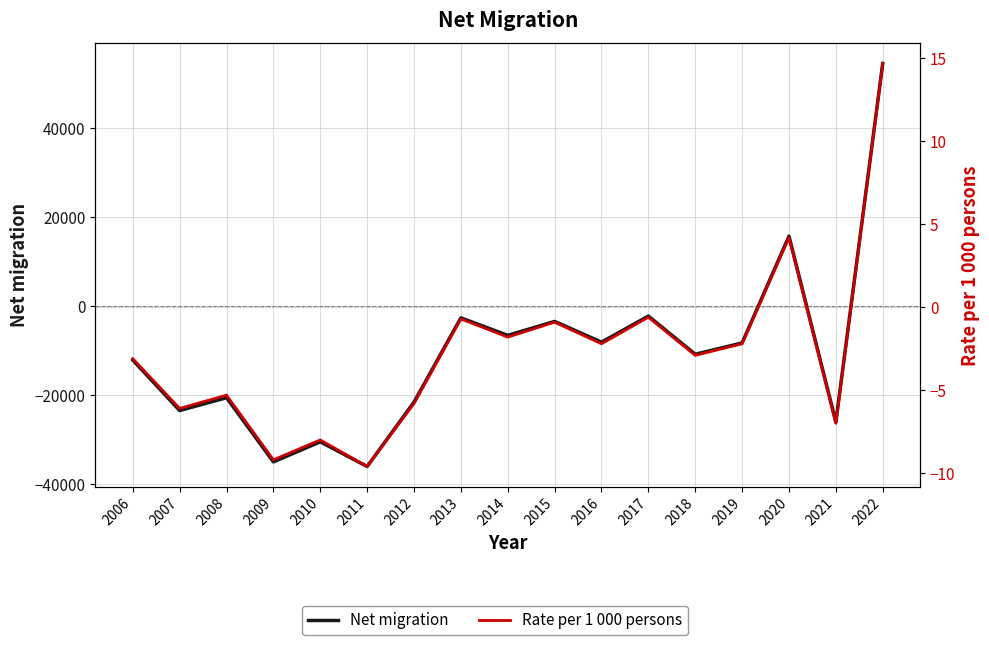

Is it true that Net migration equals -1802.5 at 2019?

False